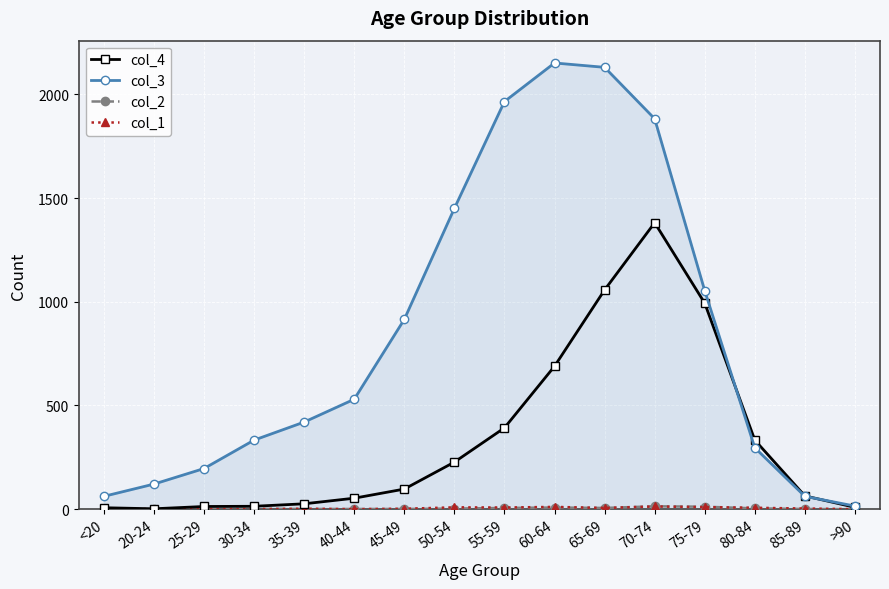

What is the total value across all series at 40-44?

584